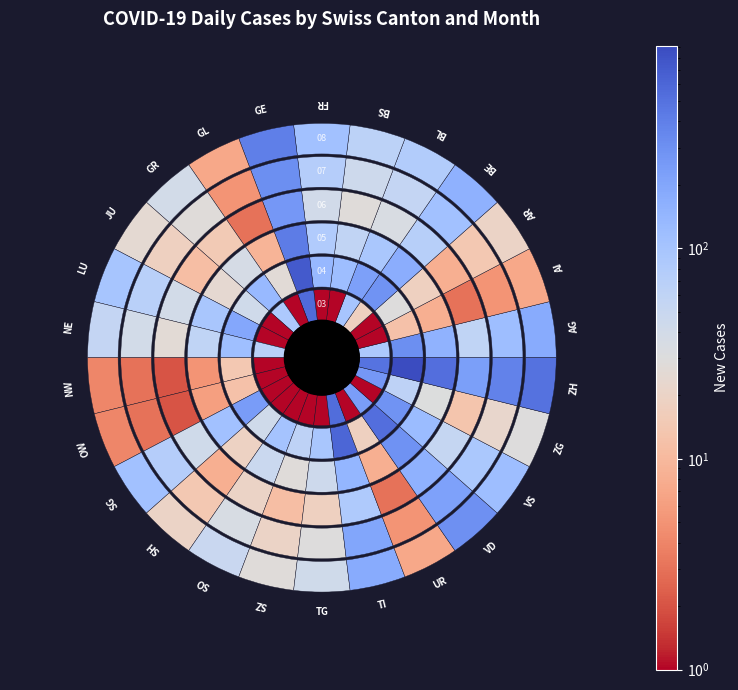

Reading left to right, list all the values displayed in this chart.

2020-03: AG=89	AI=0	AR=0	BE=18	BL=98	BS=0	FR=0	GE=561	GL=0	GR=89	JU=0	LU=0	NE=70	NW=0	OW=0	SG=0	SH=0	SO=0	SZ=0	TG=0	TI=537	UR=0	VD=237	VS=0	ZG=266	ZH=494
2020-04: AG=314	AI=12	AR=30	BE=289	BL=223	BS=120	FR=136	GE=729	GL=27	GR=134	JU=42	LU=196	NE=116	NW=14	OW=12	SG=244	SH=42	SO=105	SZ=63	TG=95	TI=601	UR=18	VD=530	VS=289	ZG=63	ZH=912
2020-05: AG=155	AI=8	AR=18	BE=173	BL=93	BS=58	FR=82	GE=422	GL=9	GR=37	JU=24	LU=95	NE=60	NW=5	OW=6	SG=109	SH=19	SO=48	SZ=28	TG=45	TI=145	UR=8	VD=296	VS=126	ZG=31	ZH=527
2020-06: AG=60	AI=3	AR=8	BE=72	BL=34	BS=28	FR=41	GE=261	GL=3	GR=15	JU=11	LU=40	NE=26	NW=2	OW=2	SG=42	SH=8	SO=20	SZ=11	TG=18	TI=84	UR=3	VD=158	VS=54	ZG=13	ZH=234
2020-07: AG=120	AI=5	AR=14	BE=110	BL=55	BS=45	FR=75	GE=310	GL=5	GR=28	JU=18	LU=70	NE=40	NW=3	OW=3	SG=75	SH=14	SO=35	SZ=20	TG=30	TI=200	UR=5	VD=220	VS=90	ZG=22	ZH=380
2020-08: AG=180	AI=7	AR=20	BE=160	BL=80	BS=65	FR=110	GE=400	GL=7	GR=40	JU=25	LU=100	NE=55	NW=4	OW=4	SG=110	SH=20	SO=50	SZ=28	TG=42	TI=180	UR=7	VD=300	VS=120	ZG=30	ZH=500